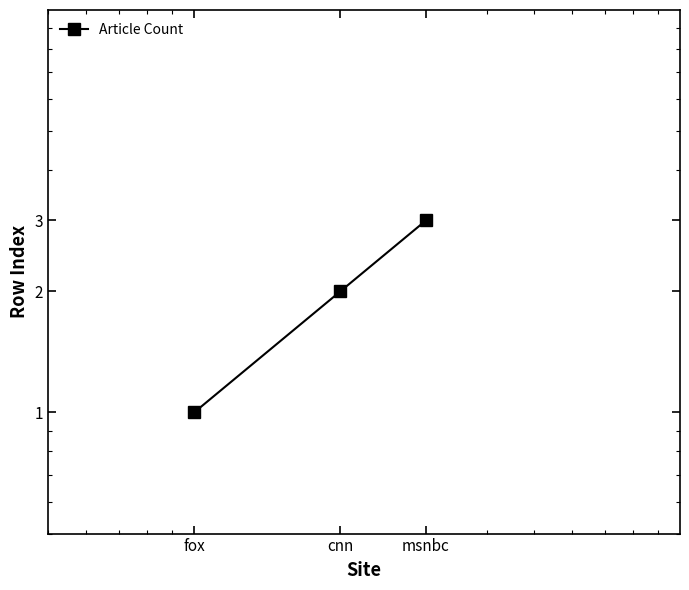

What is the minimum value shown in the chart?

1